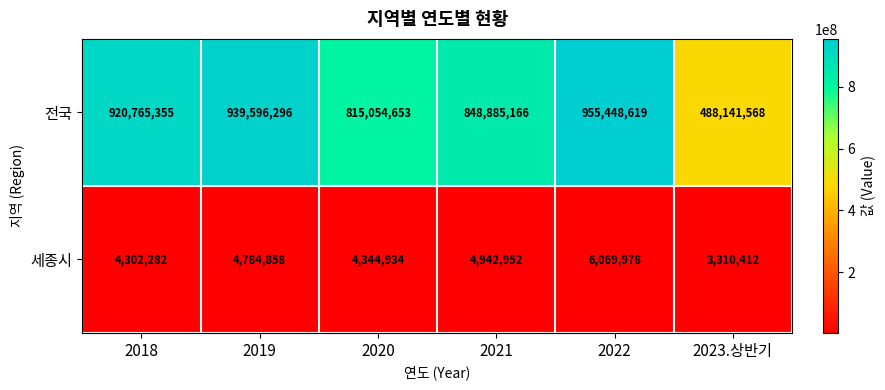

Reading left to right, transcribe all the data shown in this chart.

전국: 2018=920765355	2019=939596296	2020=815054653	2021=848885166	2022=955448619	2023.상반기=488141568
세종시: 2018=4302282	2019=4784858	2020=4344934	2021=4942952	2022=6069978	2023.상반기=3310412